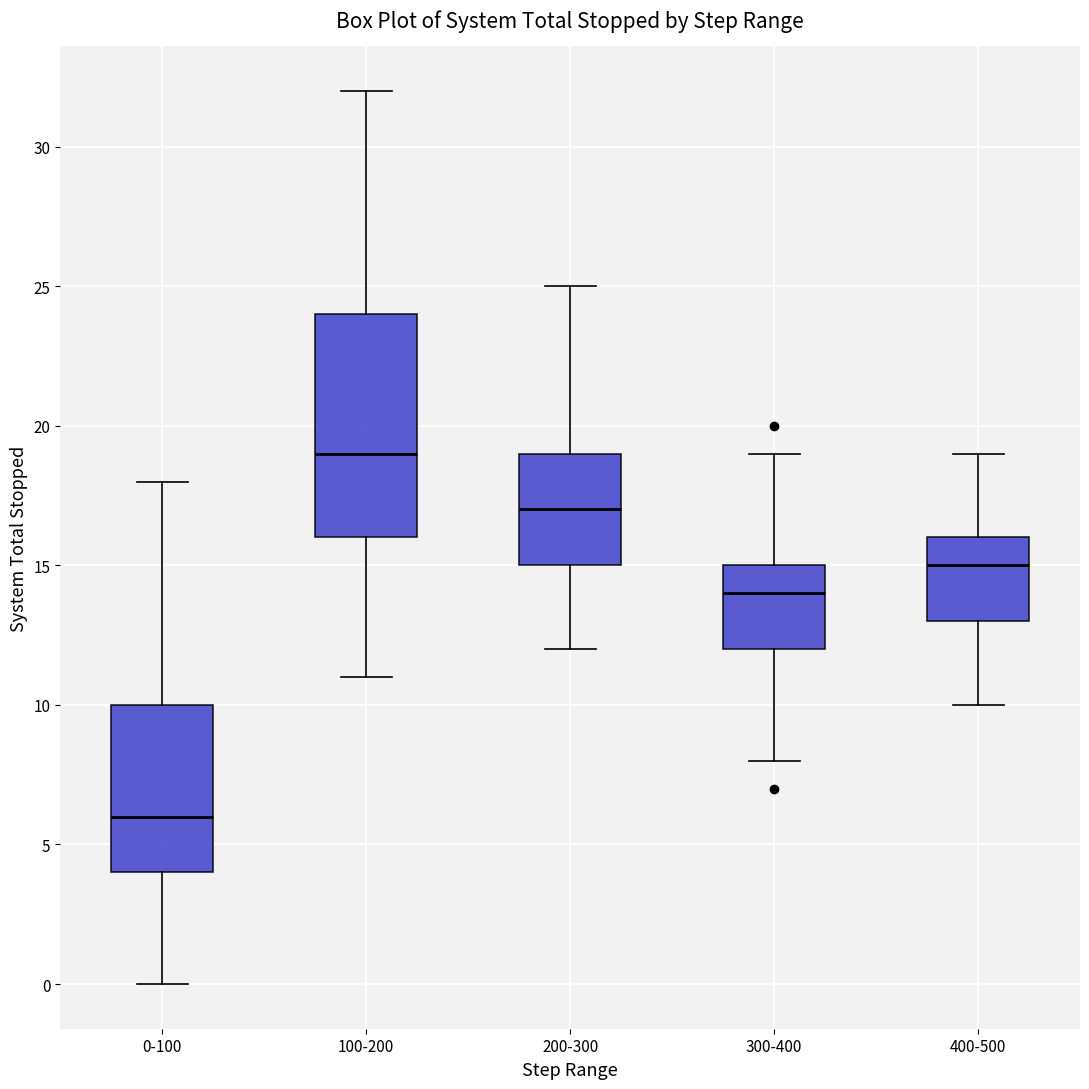

Which box is the tallest, from its lower edge to its upper edge?

100-200